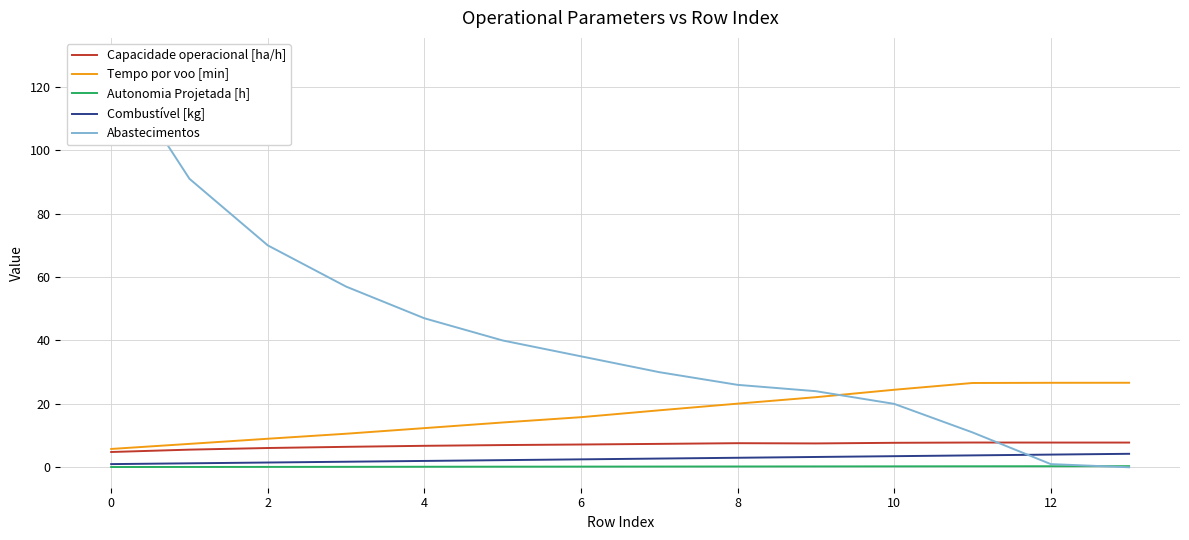

Reading left to right, list all the values displayed in this chart.

Capacidade operacional [ha/h]: 4.8	5.6	6.1	6.4	6.8	7.0	7.2	7.4	7.6	7.5	7.7	7.8	7.8	7.8
Tempo por voo [min]: 5.8	7.4	9.0	10.6	12.3	14.1	15.8	18.0	20.1	22.1	24.4	26.6	26.6	26.7
Autonomia Projetada [h]: 0.1	0.1	0.1	0.1	0.2	0.2	0.2	0.2	0.2	0.3	0.3	0.3	0.3	0.3
Combustível [kg]: 1.0	1.2	1.5	1.8	2.0	2.2	2.5	2.8	3.0	3.2	3.5	3.8	4.0	4.2
Abastecimentos: 129.0	91.0	70.0	57.0	47.0	40.0	35.0	30.0	26.0	24.0	20.0	11.0	1.0	0.0